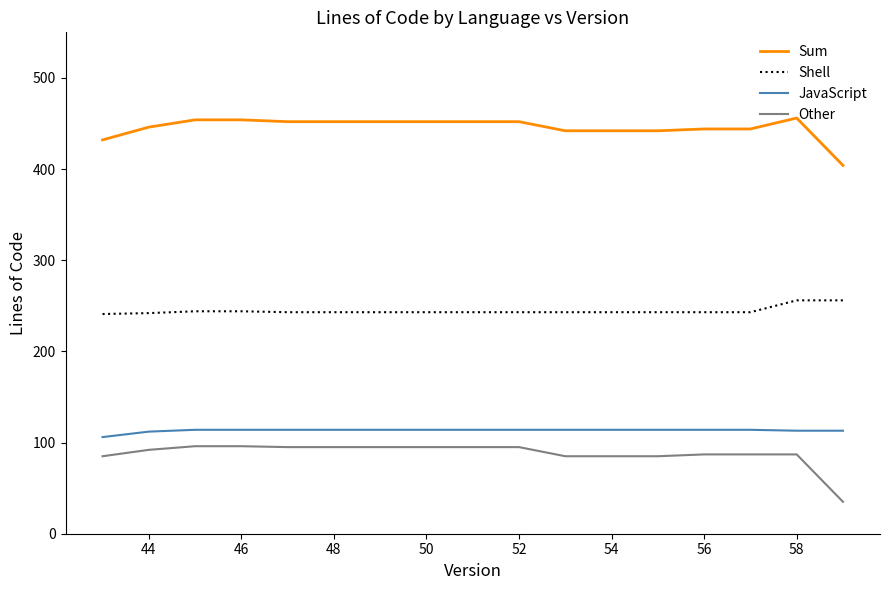

What is the difference between the maximum and minimum values in the Other series?

61